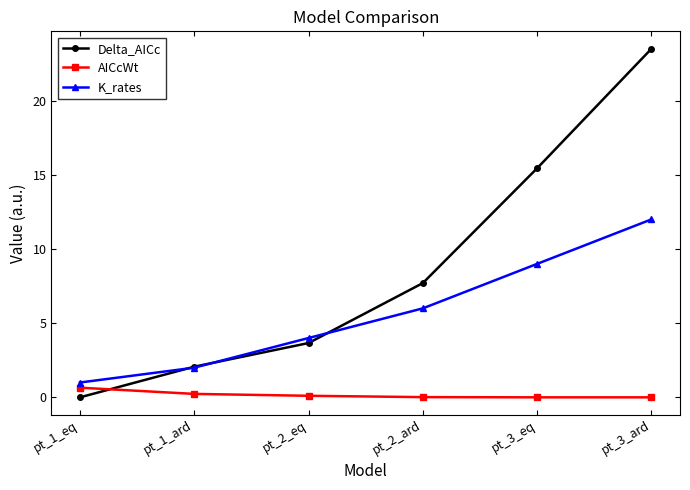

Is the value of Delta_AICc at pt_1_ard greater than the value of K_rates at pt_3_eq?

No